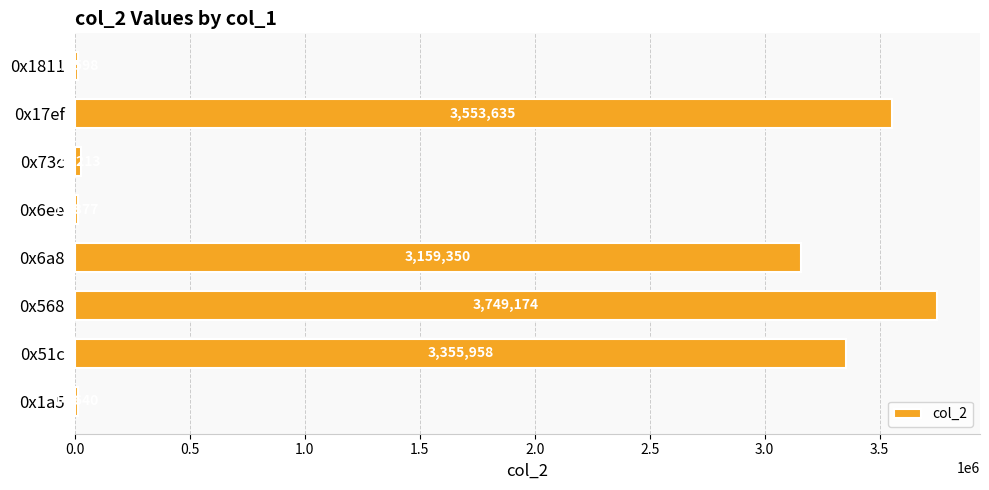

What is the difference between the maximum and second lowest values?

3735297